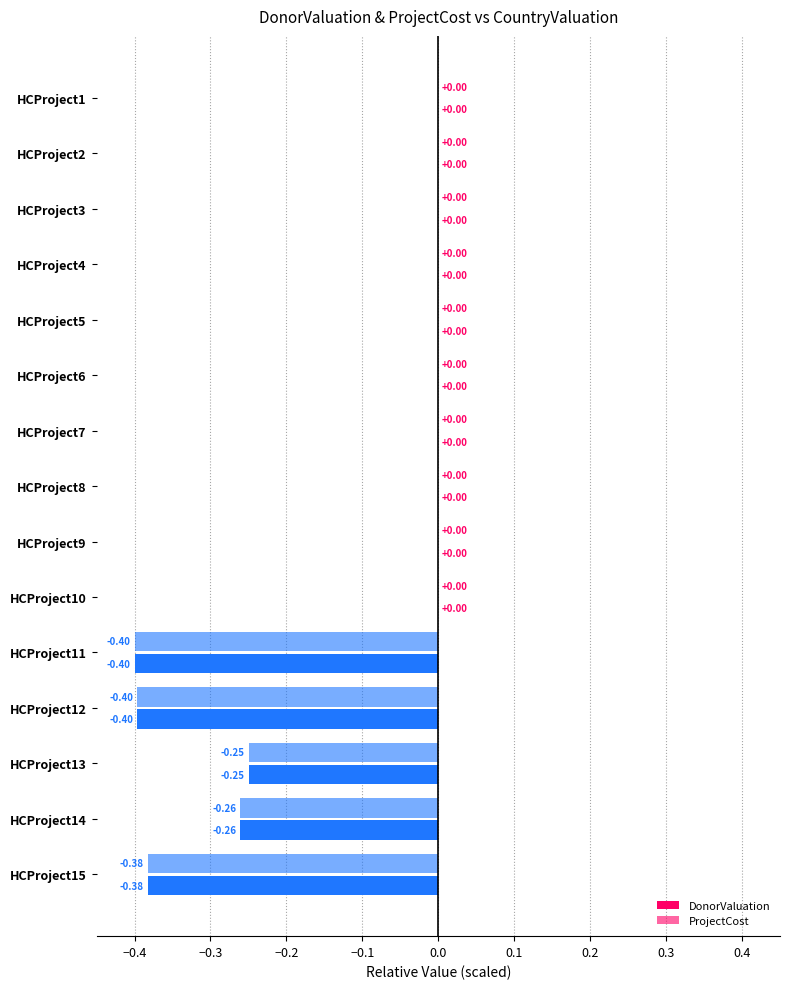

How many data points does each series have?

15